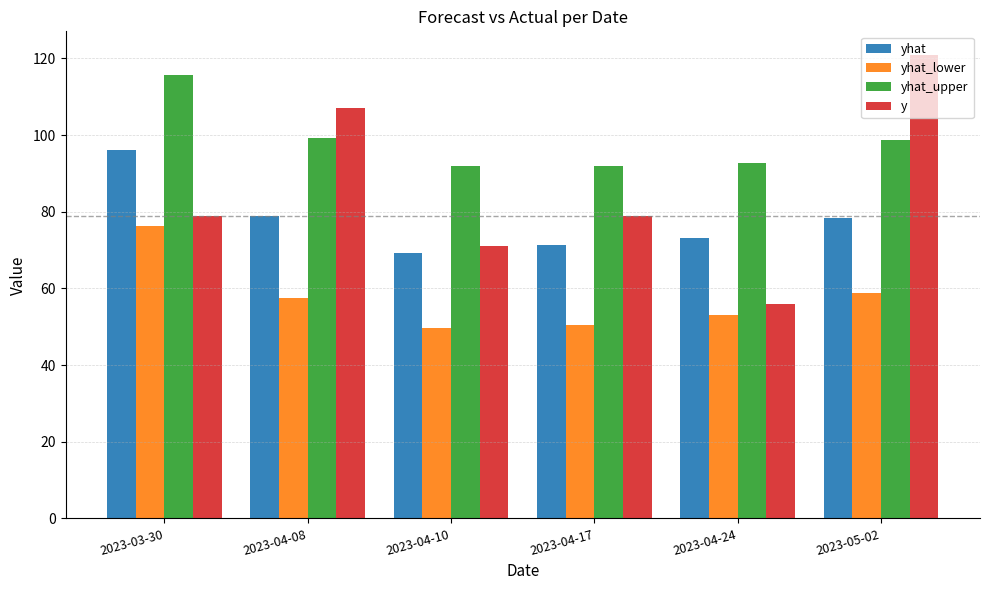

What is the sum of the y values at 2023-04-08 and 2023-04-17?

186.0